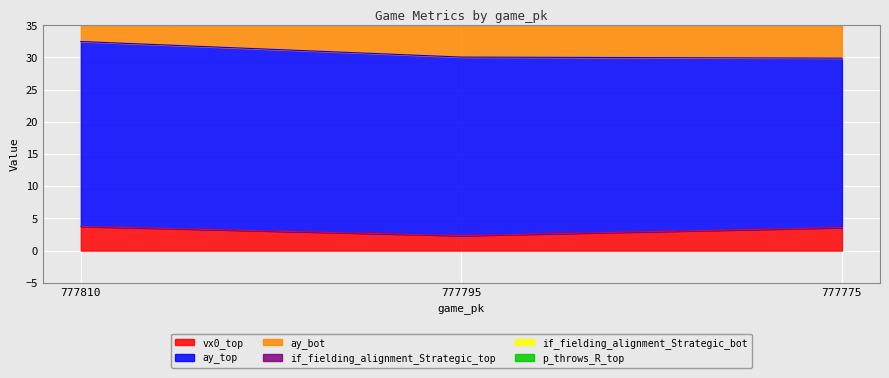

What is the approximate value of p_throws_R_top at 777775?

1.0